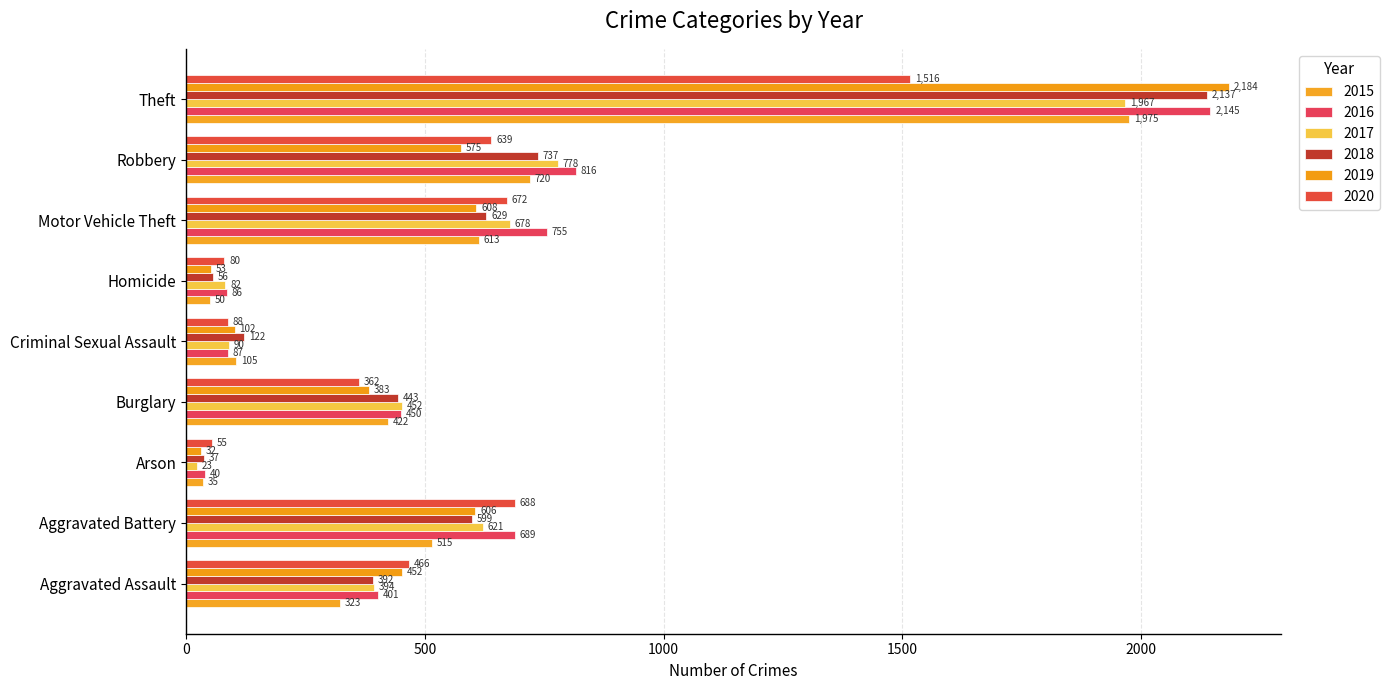

What position from the right is Burglary?

6